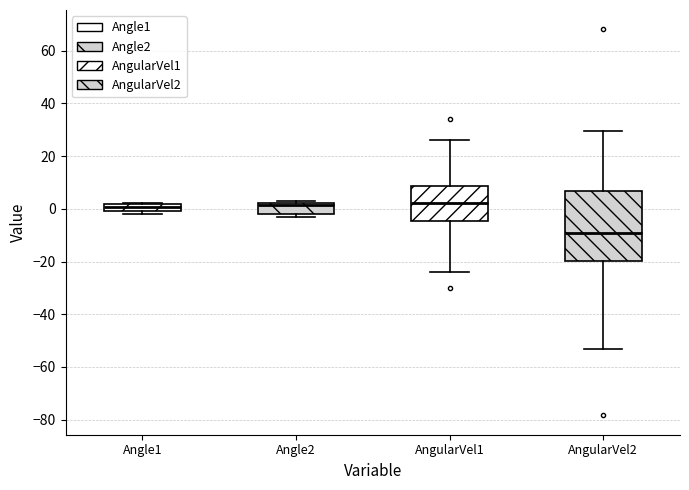

Where is the upper edge of the box for AngularVel1 on the y-axis? The values are not printed on the chart, so give them approximately, as read against the axis.

8